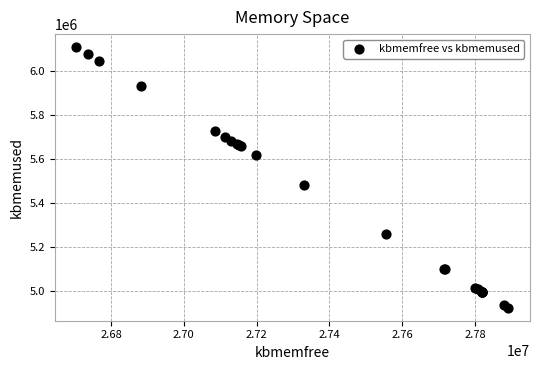

What Y value in the scatter plot is closest to 5517504?

5484336